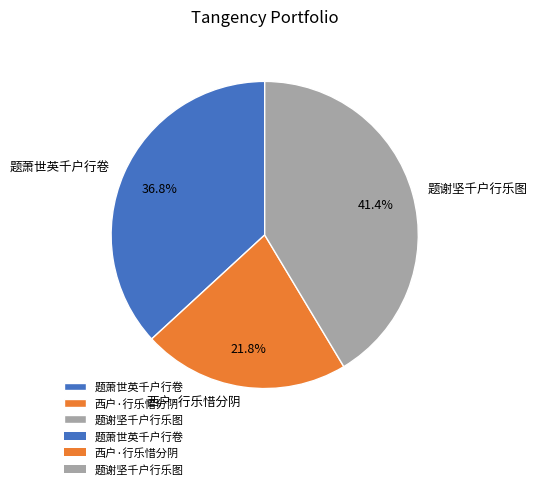

What percentage is the 题萧世英千户行卷 slice, to the nearest percent?

37%